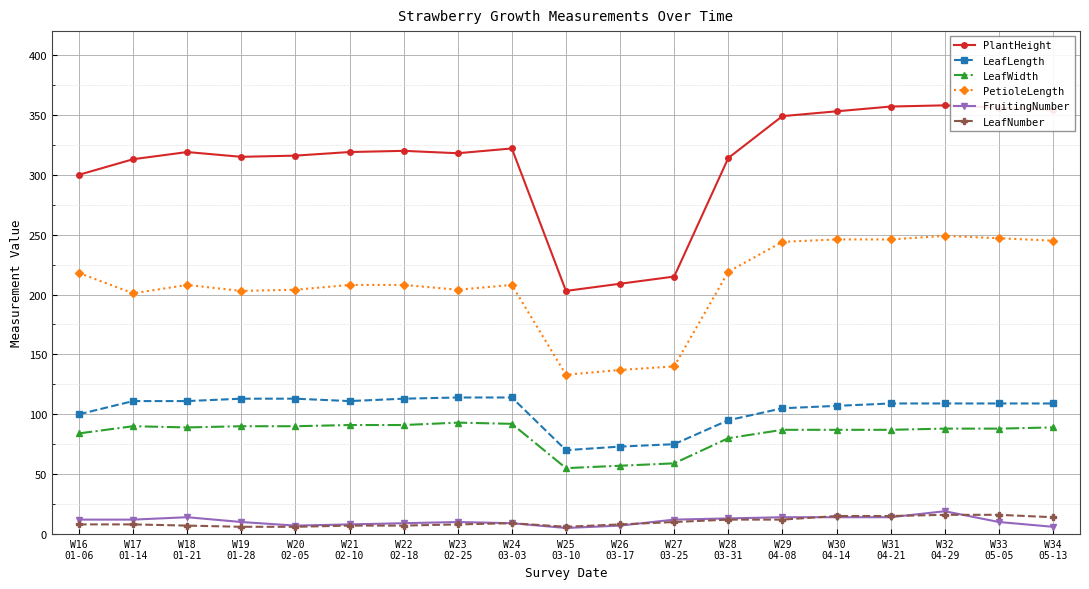

Which series has the largest range (max minus min)?

PlantHeight